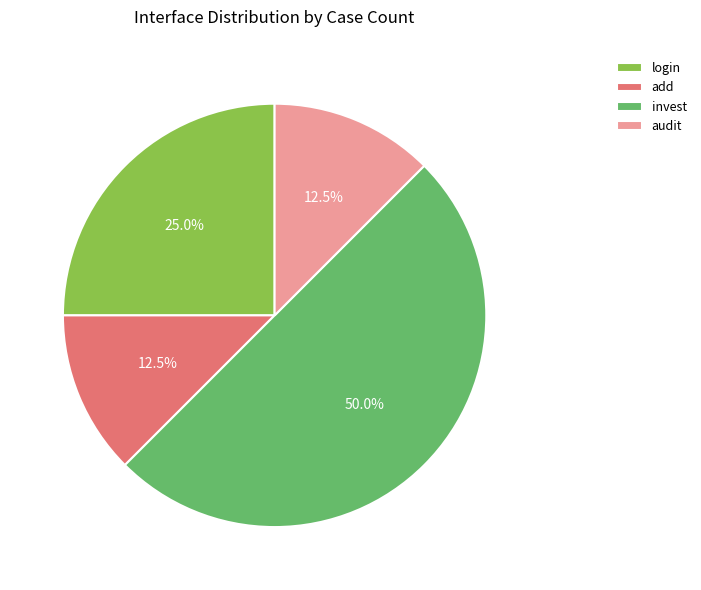

Count the number of slices in the pie.

4